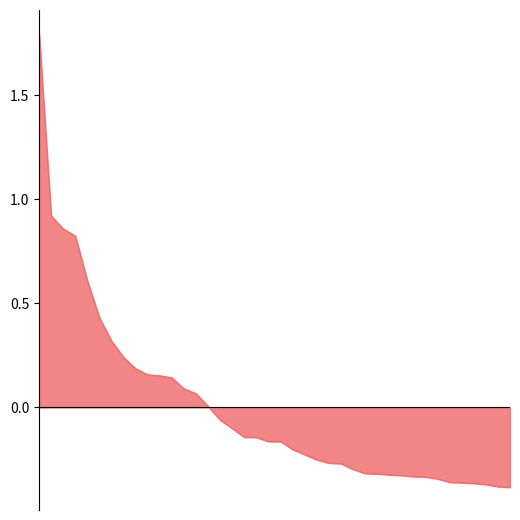

What is the greatest value displayed?

1.8